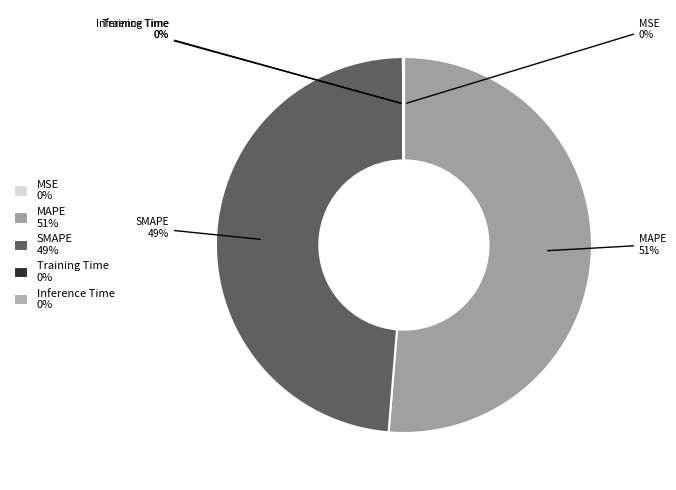

Does MAPE account for over 50% of the chart?

Yes